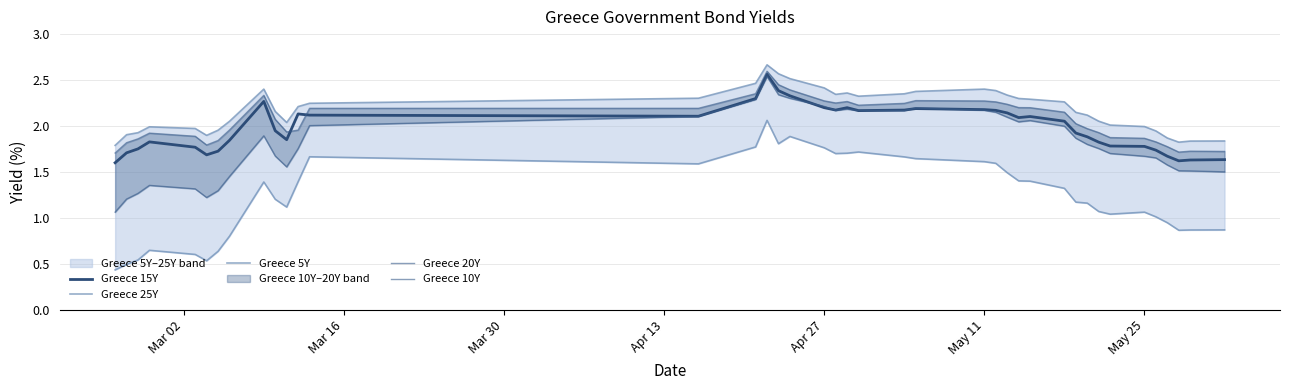

True or false: Greece 5Y has a value of 0.8 at 17.

False